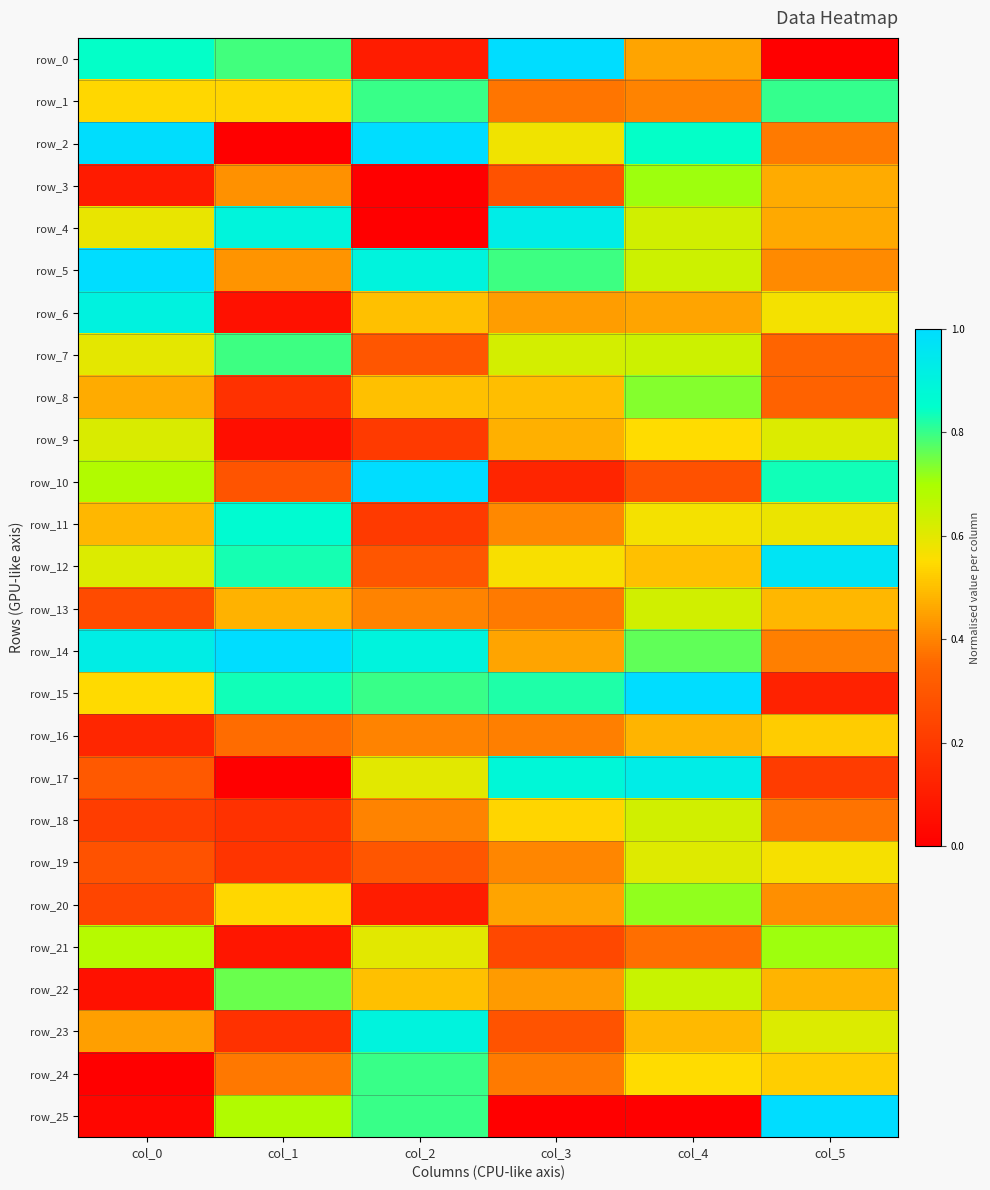

Reading right to left, what are all the values shown in this chart?

row_0: col_5=0.0	col_4=0.5	col_3=1.0	col_2=0.1	col_1=0.8	col_0=0.8
row_1: col_5=0.8	col_4=0.4	col_3=0.4	col_2=0.8	col_1=0.5	col_0=0.5
row_2: col_5=0.4	col_4=0.8	col_3=0.6	col_2=1.0	col_1=0.0	col_0=1.0
row_3: col_5=0.5	col_4=0.7	col_3=0.3	col_2=0.0	col_1=0.4	col_0=0.1
row_4: col_5=0.5	col_4=0.6	col_3=0.9	col_2=0.0	col_1=0.9	col_0=0.6
row_5: col_5=0.4	col_4=0.6	col_3=0.8	col_2=0.9	col_1=0.4	col_0=1.0
row_6: col_5=0.6	col_4=0.5	col_3=0.4	col_2=0.5	col_1=0.1	col_0=0.9
row_7: col_5=0.3	col_4=0.6	col_3=0.6	col_2=0.3	col_1=0.8	col_0=0.6
row_8: col_5=0.3	col_4=0.7	col_3=0.5	col_2=0.5	col_1=0.2	col_0=0.5
row_9: col_5=0.6	col_4=0.5	col_3=0.5	col_2=0.2	col_1=0.1	col_0=0.6
row_10: col_5=0.8	col_4=0.3	col_3=0.1	col_2=1.0	col_1=0.3	col_0=0.7
row_11: col_5=0.6	col_4=0.6	col_3=0.4	col_2=0.2	col_1=0.9	col_0=0.5
row_12: col_5=1.0	col_4=0.5	col_3=0.6	col_2=0.3	col_1=0.8	col_0=0.6
row_13: col_5=0.5	col_4=0.6	col_3=0.4	col_2=0.4	col_1=0.5	col_0=0.3
row_14: col_5=0.4	col_4=0.8	col_3=0.5	col_2=0.9	col_1=1.0	col_0=0.9
row_15: col_5=0.1	col_4=1.0	col_3=0.8	col_2=0.8	col_1=0.8	col_0=0.5
row_16: col_5=0.5	col_4=0.5	col_3=0.4	col_2=0.4	col_1=0.4	col_0=0.1
row_17: col_5=0.2	col_4=0.9	col_3=0.9	col_2=0.6	col_1=0.0	col_0=0.3
row_18: col_5=0.4	col_4=0.6	col_3=0.5	col_2=0.4	col_1=0.2	col_0=0.2
row_19: col_5=0.6	col_4=0.6	col_3=0.4	col_2=0.3	col_1=0.2	col_0=0.3
row_20: col_5=0.4	col_4=0.7	col_3=0.5	col_2=0.1	col_1=0.5	col_0=0.2
row_21: col_5=0.7	col_4=0.4	col_3=0.2	col_2=0.6	col_1=0.1	col_0=0.7
row_22: col_5=0.5	col_4=0.6	col_3=0.4	col_2=0.5	col_1=0.8	col_0=0.1
row_23: col_5=0.6	col_4=0.5	col_3=0.3	col_2=0.9	col_1=0.2	col_0=0.4
row_24: col_5=0.5	col_4=0.5	col_3=0.4	col_2=0.8	col_1=0.4	col_0=0.0
row_25: col_5=1.0	col_4=0.0	col_3=0.0	col_2=0.8	col_1=0.7	col_0=0.0